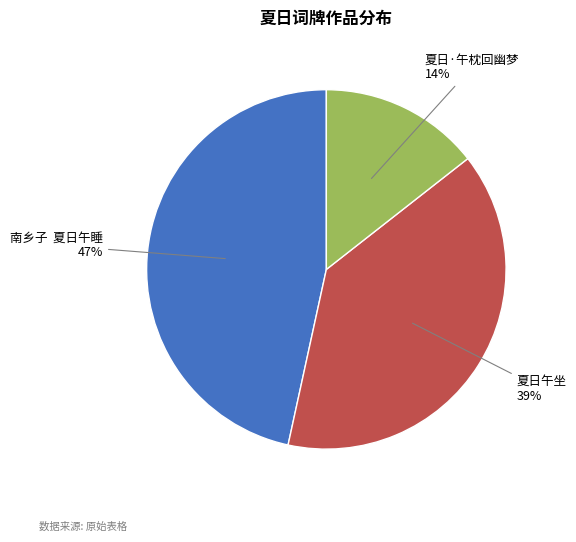

Do 夏日·午枕回幽梦 and 南乡子 夏日午睡 together represent more than half of the pie?

Yes